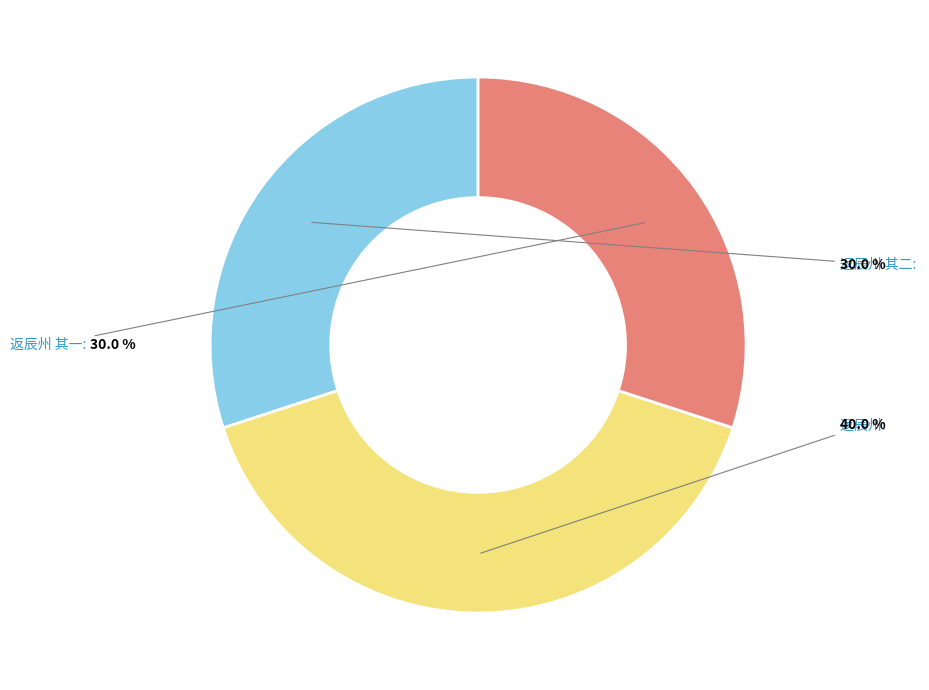

Is there any slice that represents more than half of the pie?

No